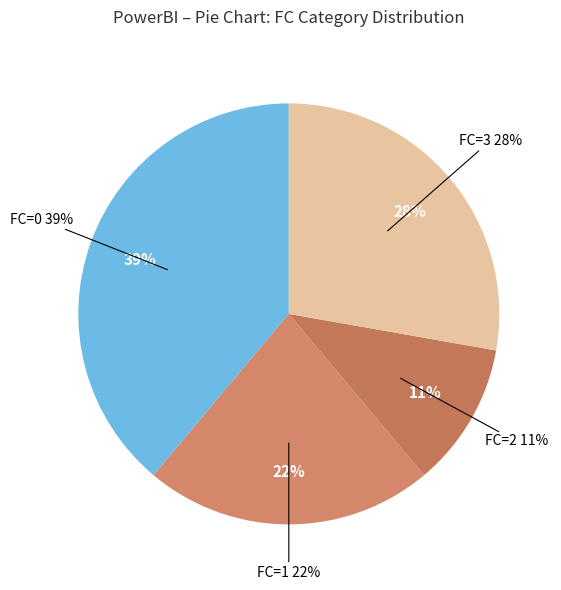

Count the number of slices in the pie.

4